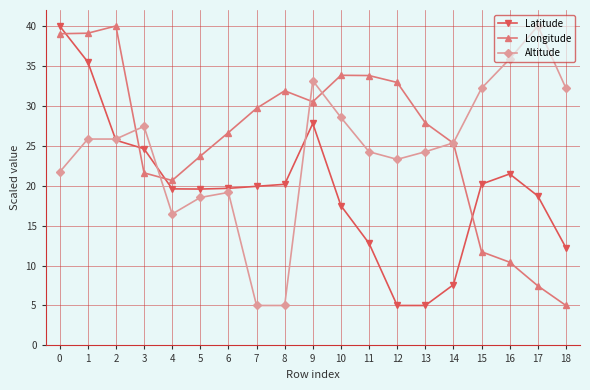

What are all the series names shown in the legend?

Latitude, Longitude, Altitude